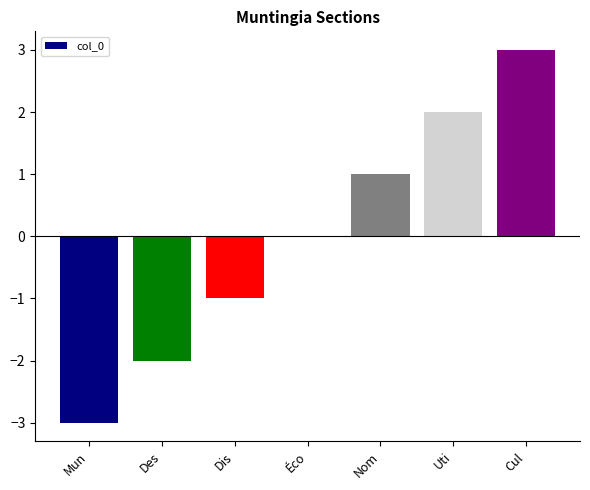

What is the sum of the values at Éco and Mun?

-3